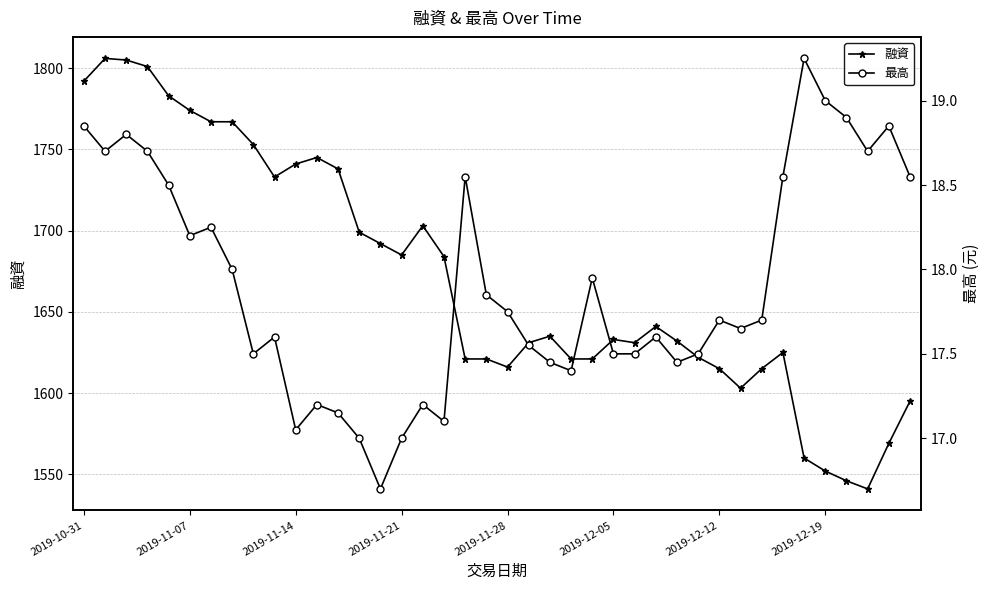

True or false: 融資 has more than 1 interior local peaks.

True